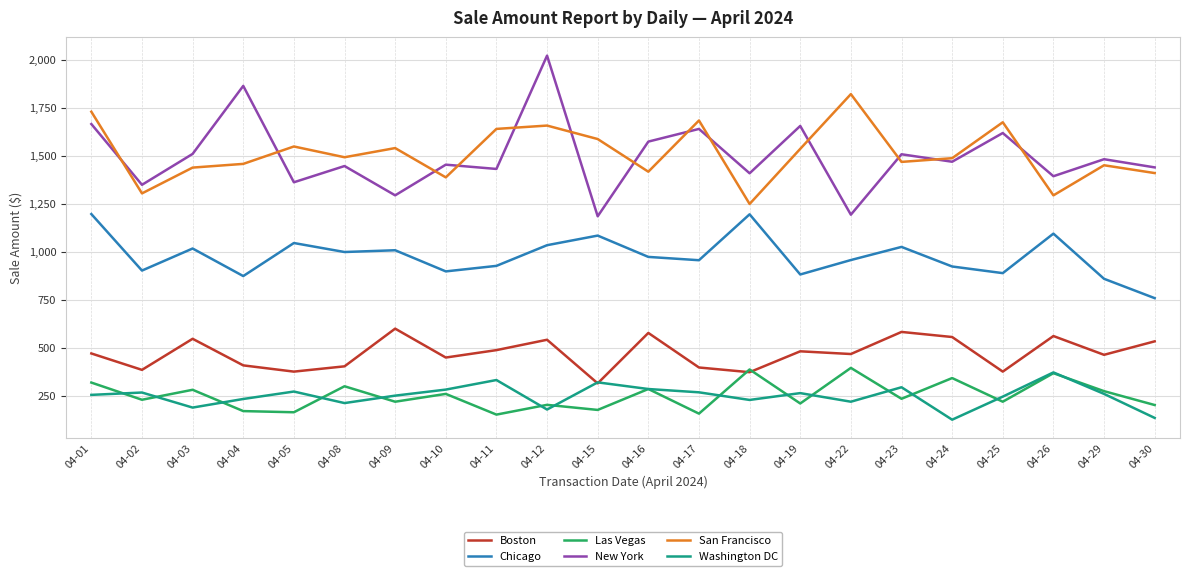

Is the value of San Francisco at 04-18 greater than the value of Chicago at 04-10?

Yes